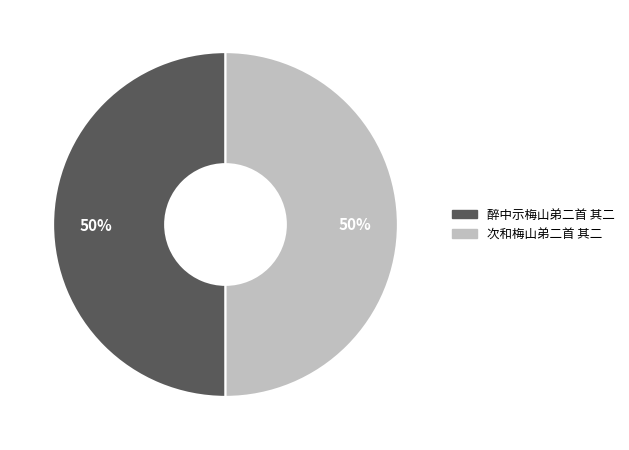

Is it true that 次和梅山弟二首 其二 is 41% of the pie?

False